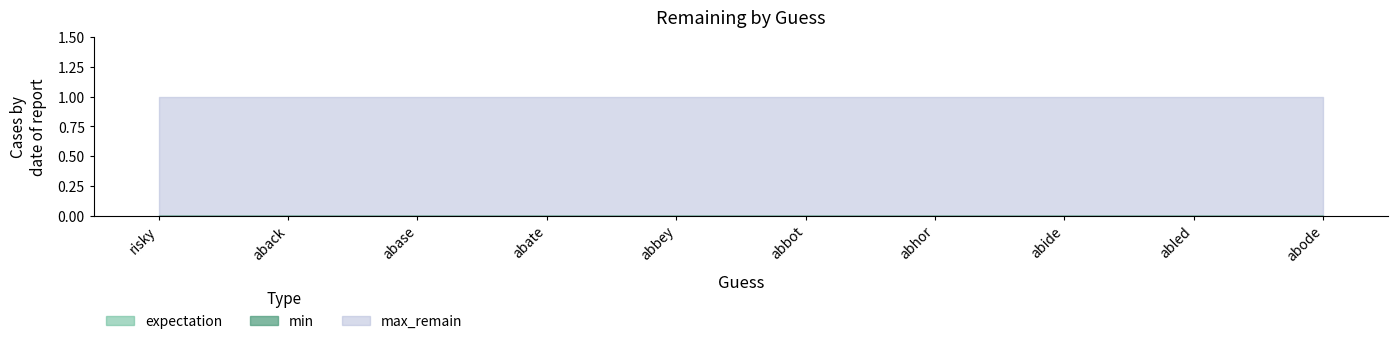

How many bars are there in total?

30